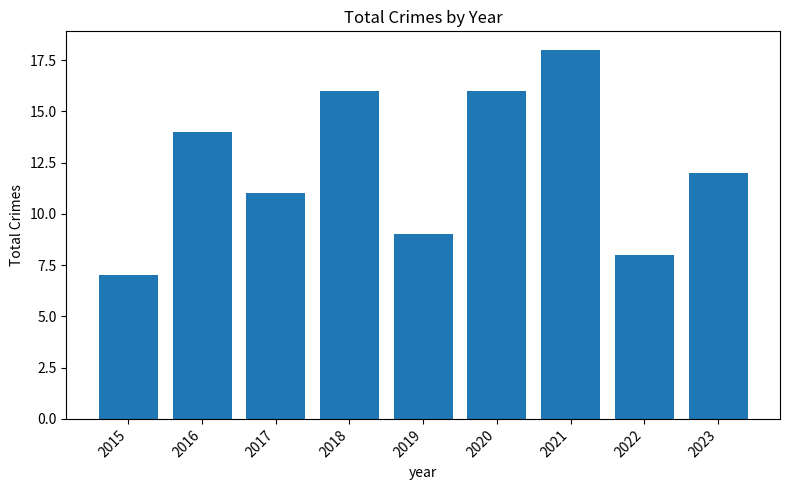

Which label corresponds to the smallest value in the chart?

2015